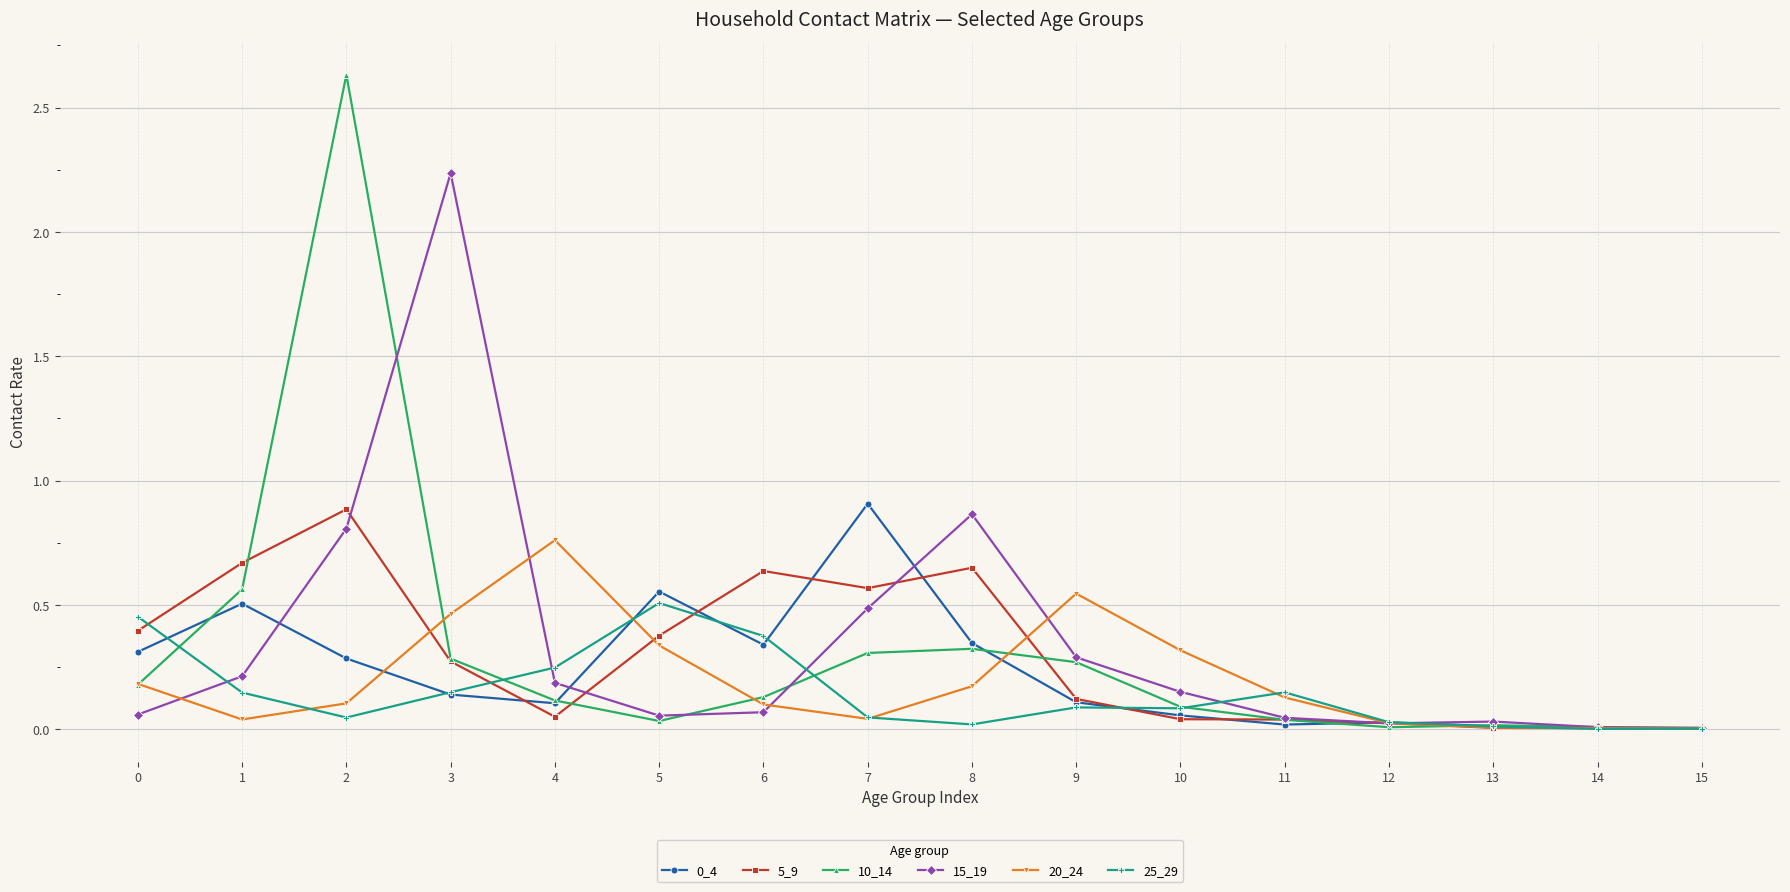

True or false: 0_4 has more than 2 interior local peaks.

True